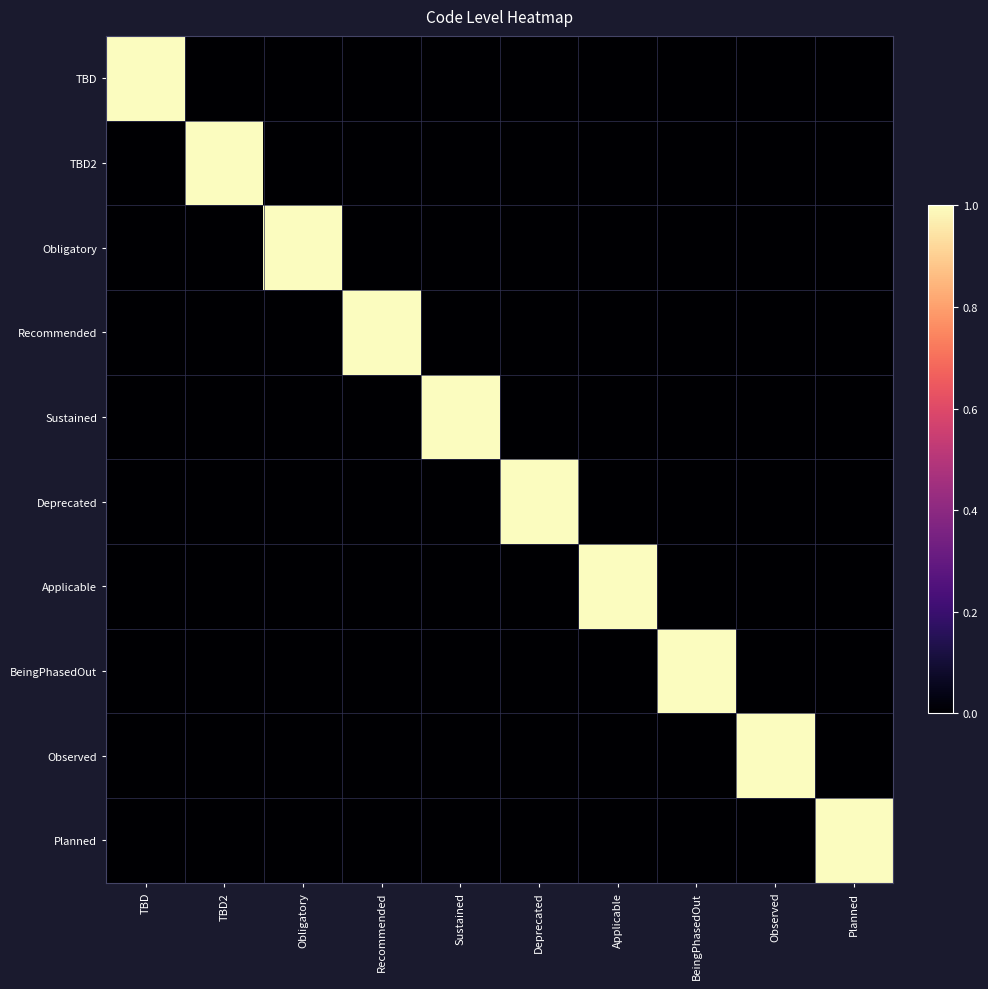

At which category is the sum across all series the highest?

TBD